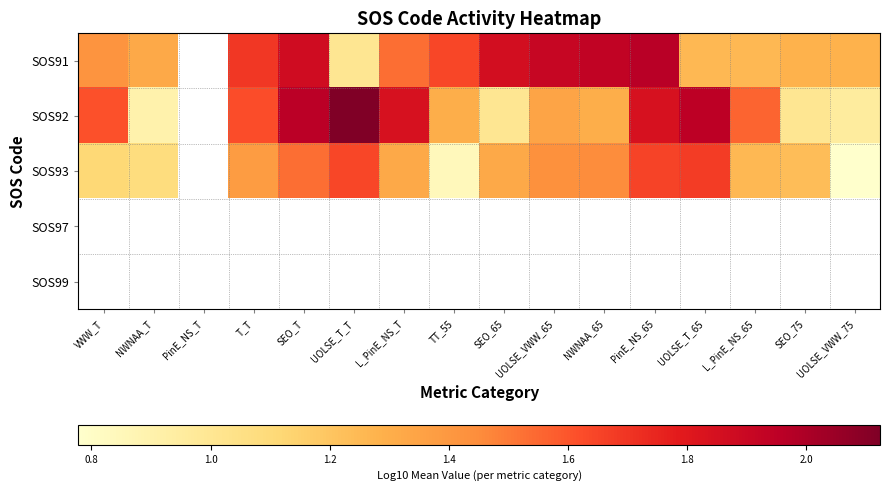

At how many categories does at least one series exceed 1?

15